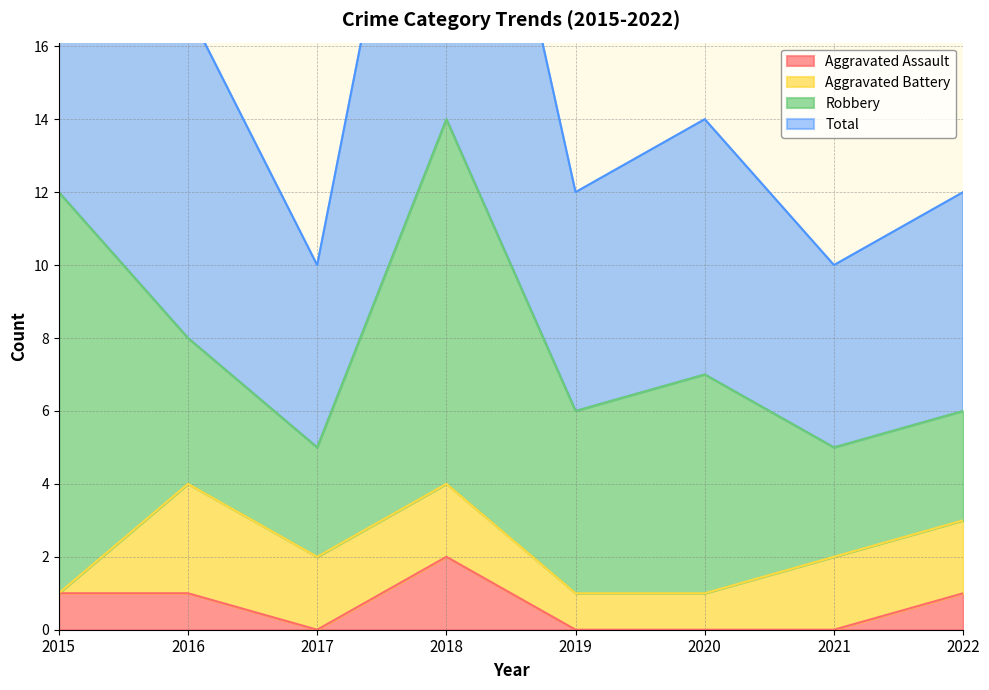

The value of Aggravated Assault at 2018 is 2. True or false?

True